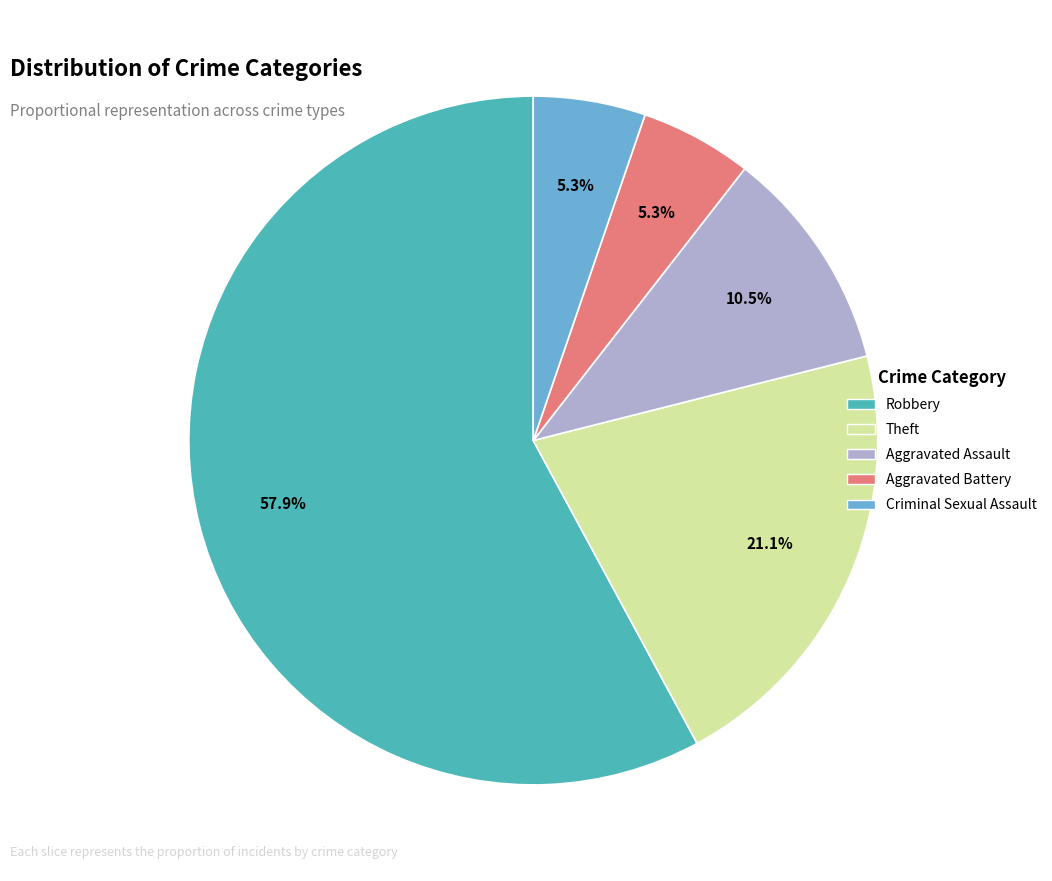

To the nearest percent, what is the average slice percentage?

20%